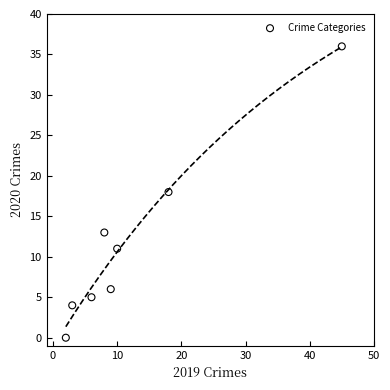

What is the average Y value?

12